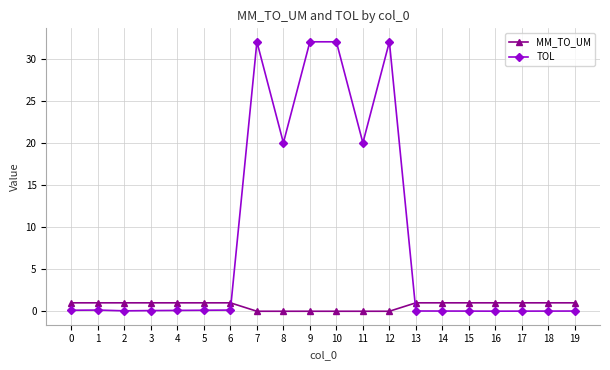

The TOL series shows 32.0 at 9. True or false?

True